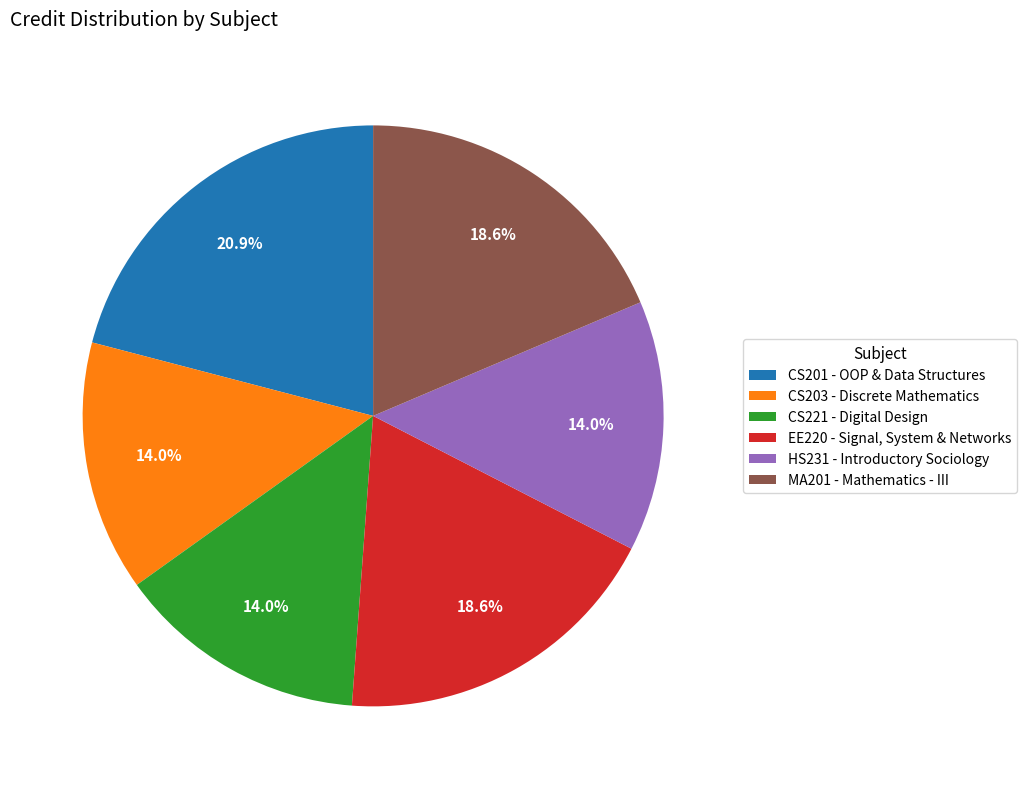

Which has a higher value, CS221 - Digital Design or MA201 - Mathematics - III?

MA201 - Mathematics - III